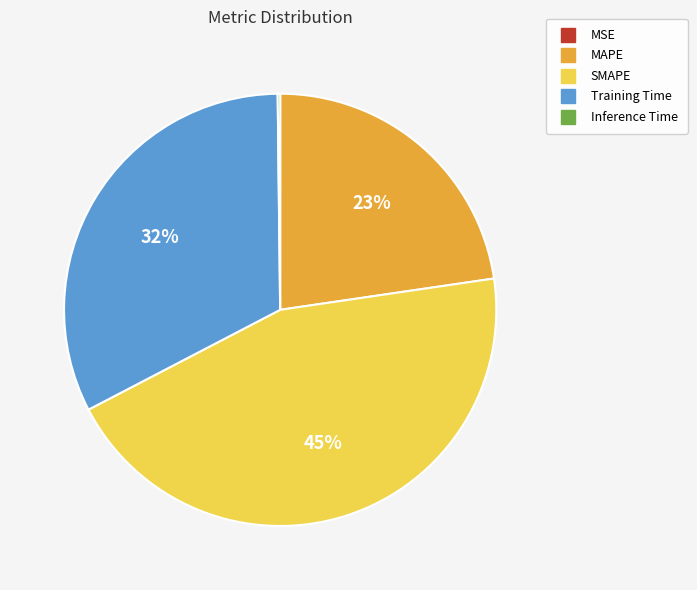

Does MAPE account for over 50% of the chart?

No